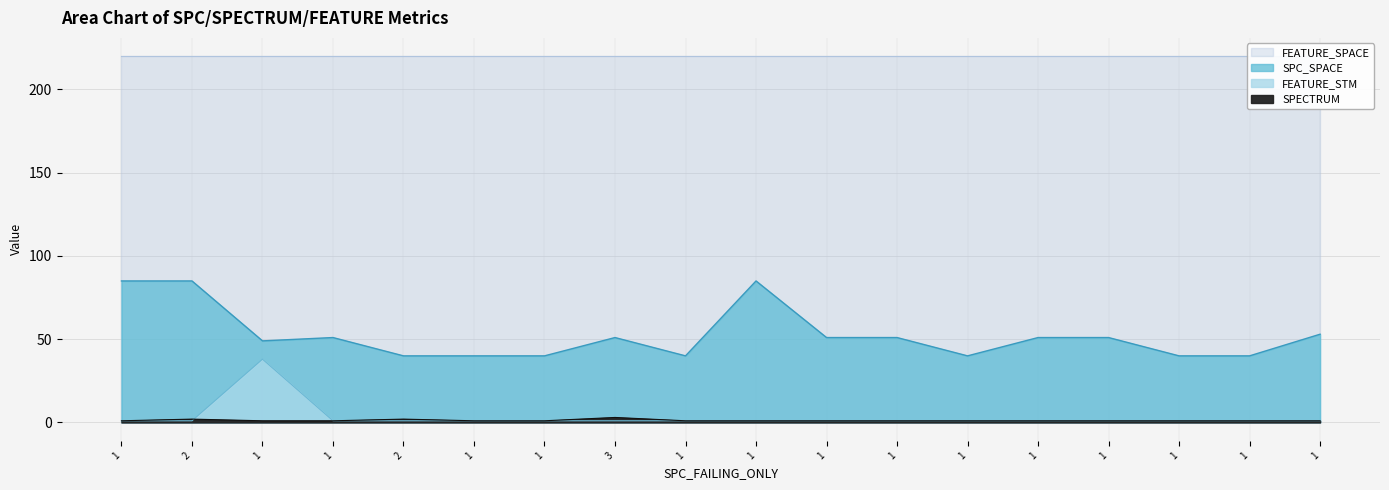

Which series changed the most between 2 and 3?

SPC_SPACE